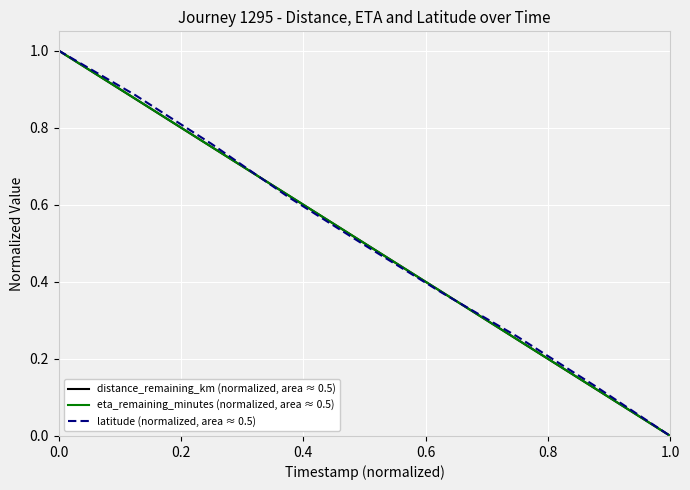

What is the maximum value shown in the chart?

1.0